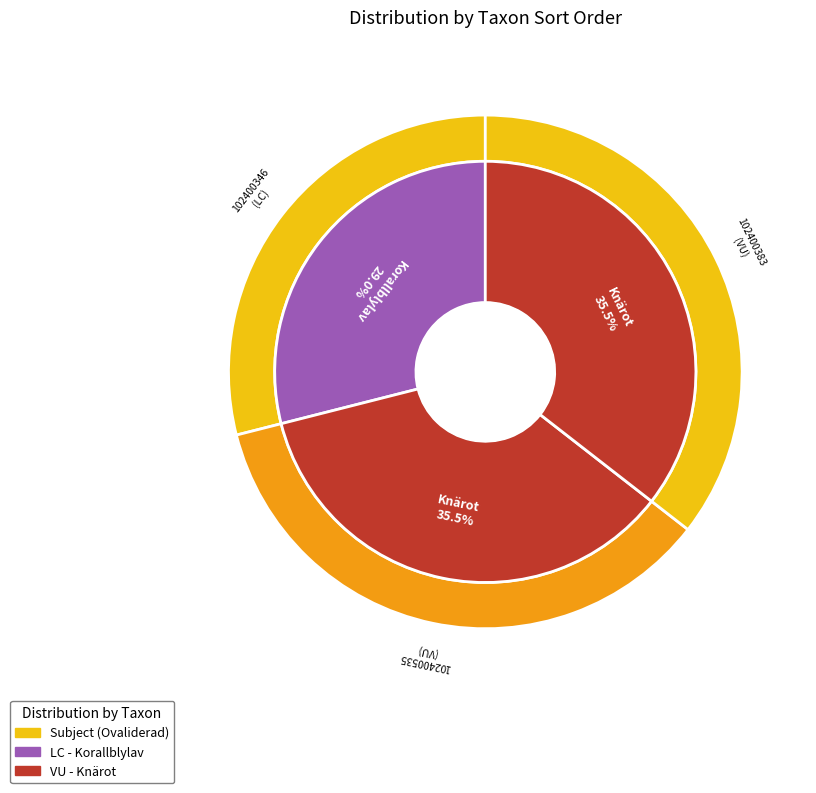

Rank the categories by value from lowest to highest.

102400346, 102400535, 102400383